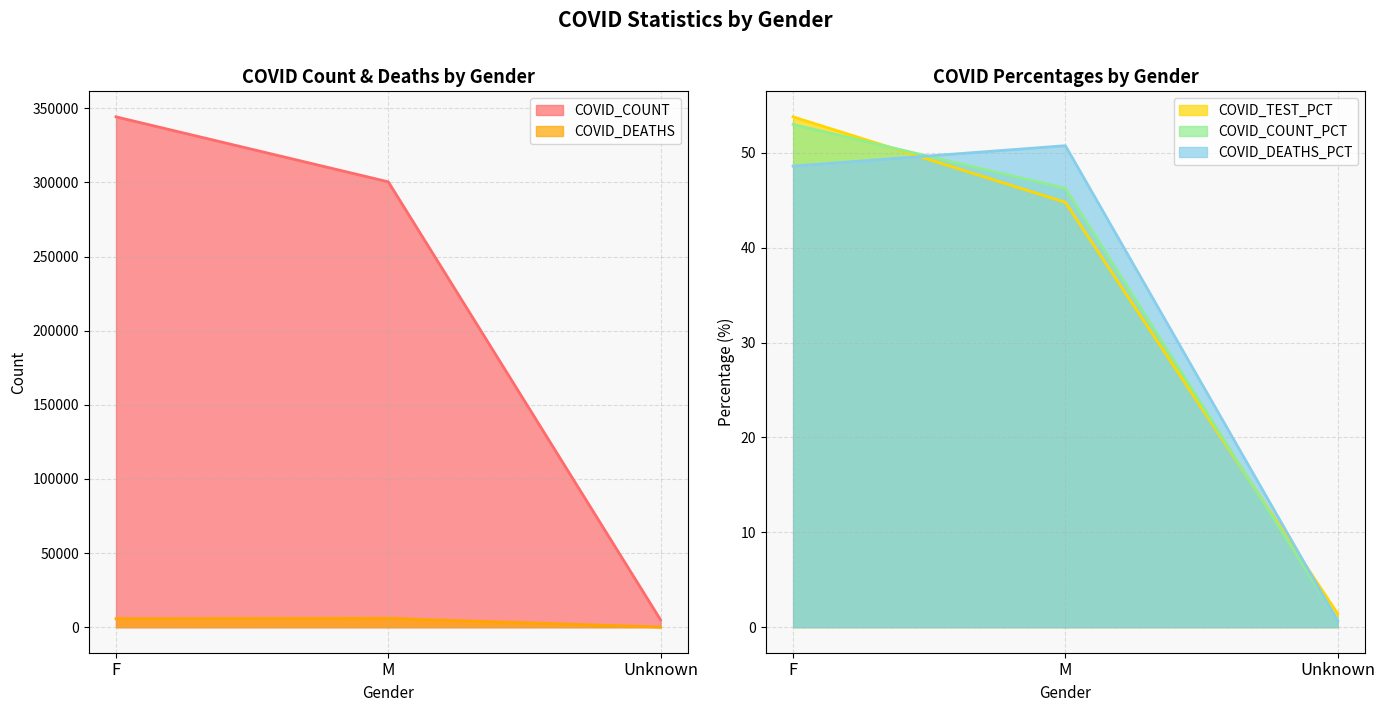

Reading left to right, extract all data points from this chart.

COVID_COUNT: 344265.0	300435.0	4952.0
COVID_DEATHS: 5718.0	5971.0	76.0
COVID_TEST_PCT: 53.8	44.8	1.4
COVID_COUNT_PCT: 53.0	46.2	0.8
COVID_DEATHS_PCT: 48.6	50.8	0.7